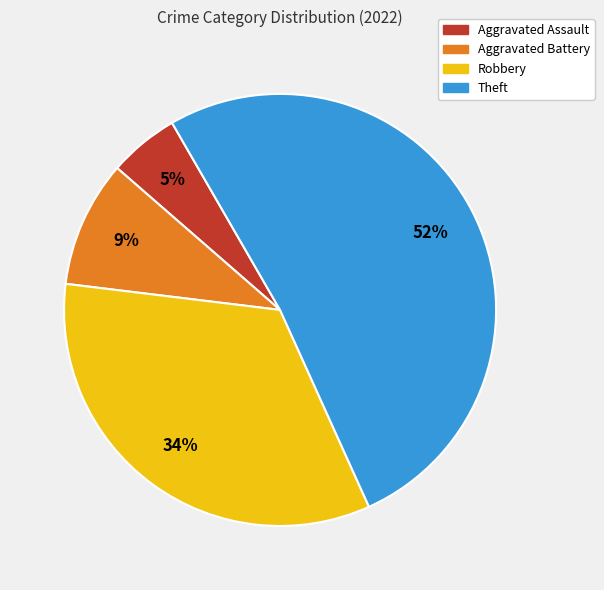

Is there any slice that represents more than half of the pie?

Yes